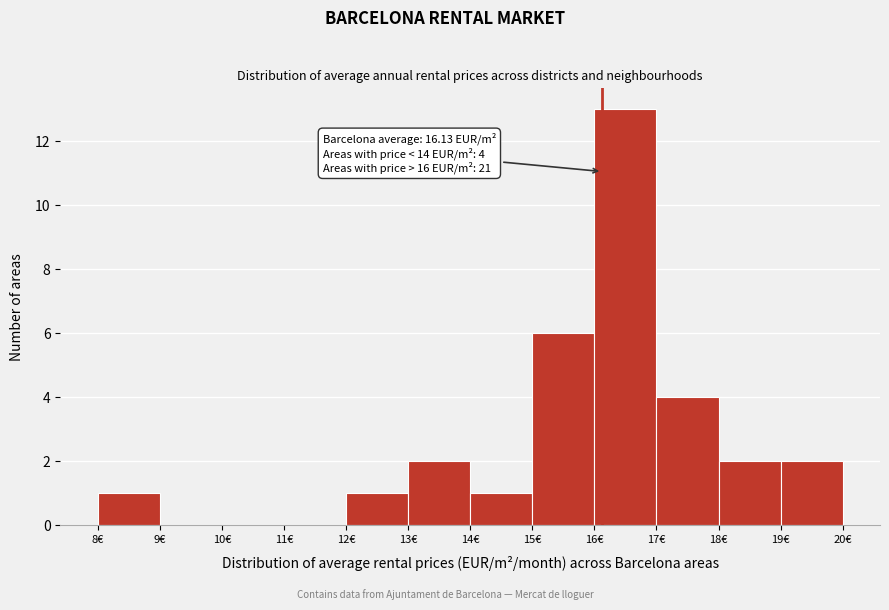

Over which range of the x-axis is the bar tallest?

16 to 17